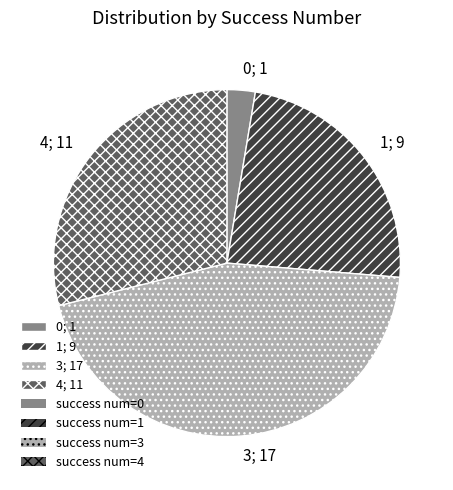

How many slices are in this pie chart?

4